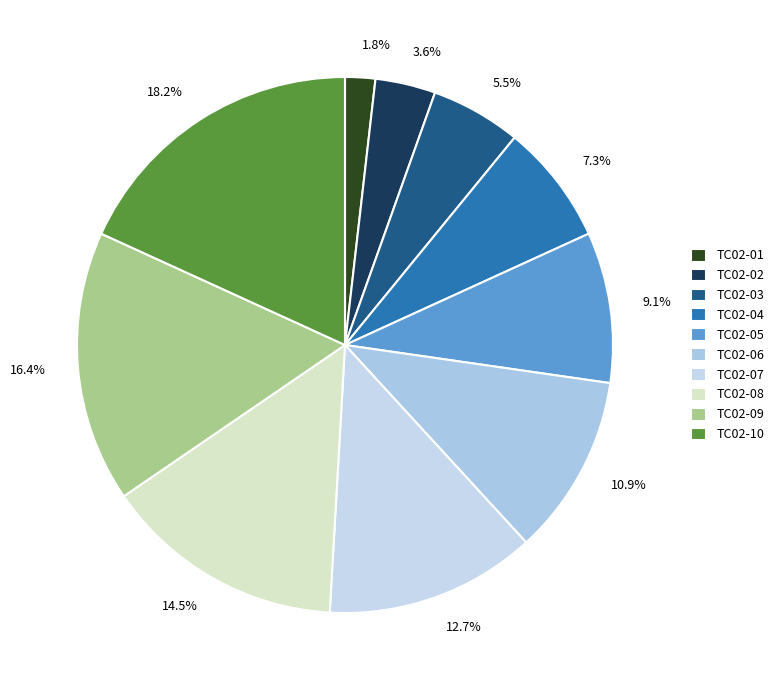

Does any single category account for the majority?

No